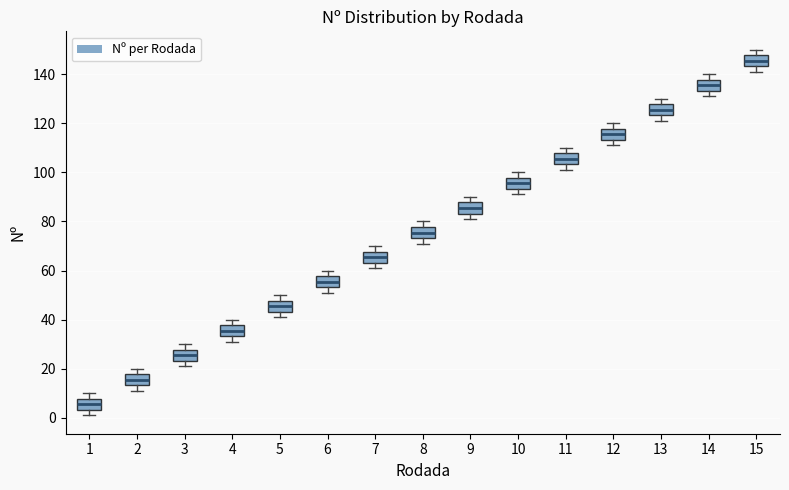

Where does the median line of the box at x = 9 sit on the y-axis? The values are not printed on the chart, so give them approximately, as read against the axis.

86